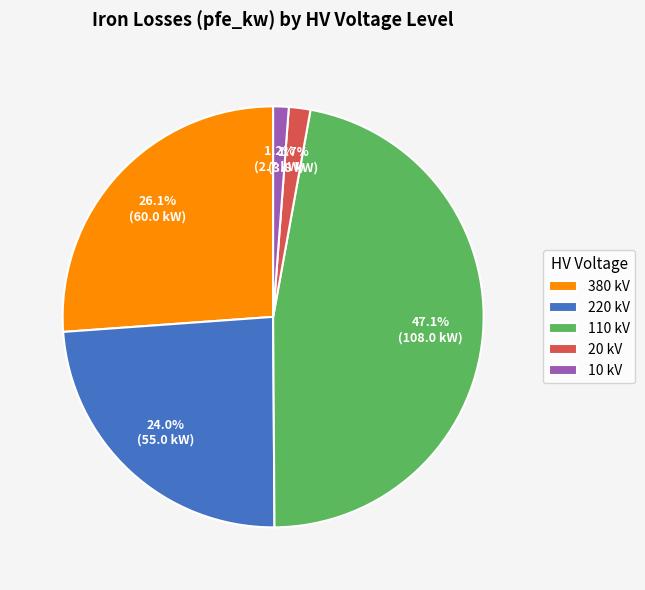

How many segments does this pie chart have?

5